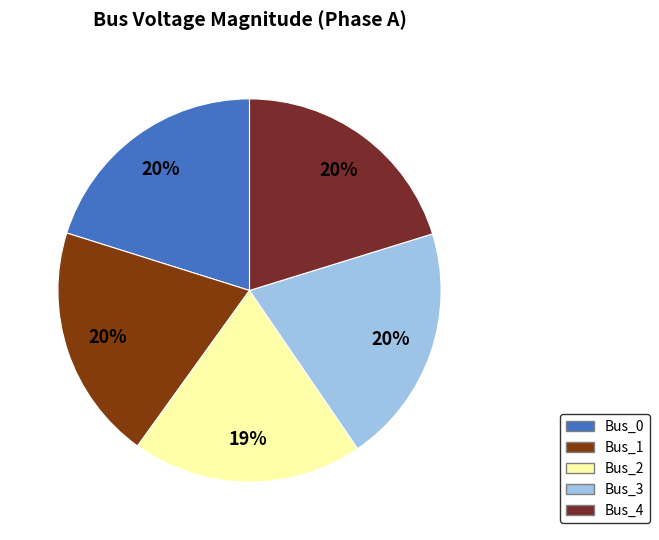

How many slices are in this pie chart?

5